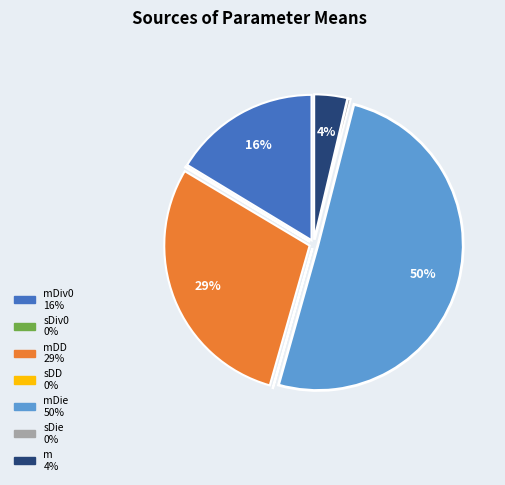

To the nearest percent, what is the average slice percentage?

14%